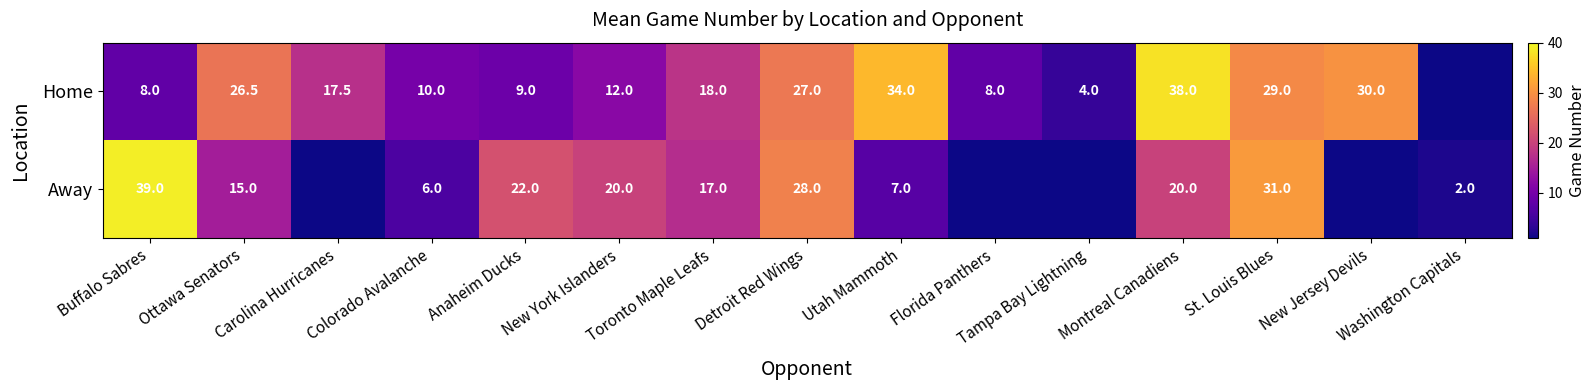

At Anaheim Ducks, list the series in order from smallest to largest.

Home, Away